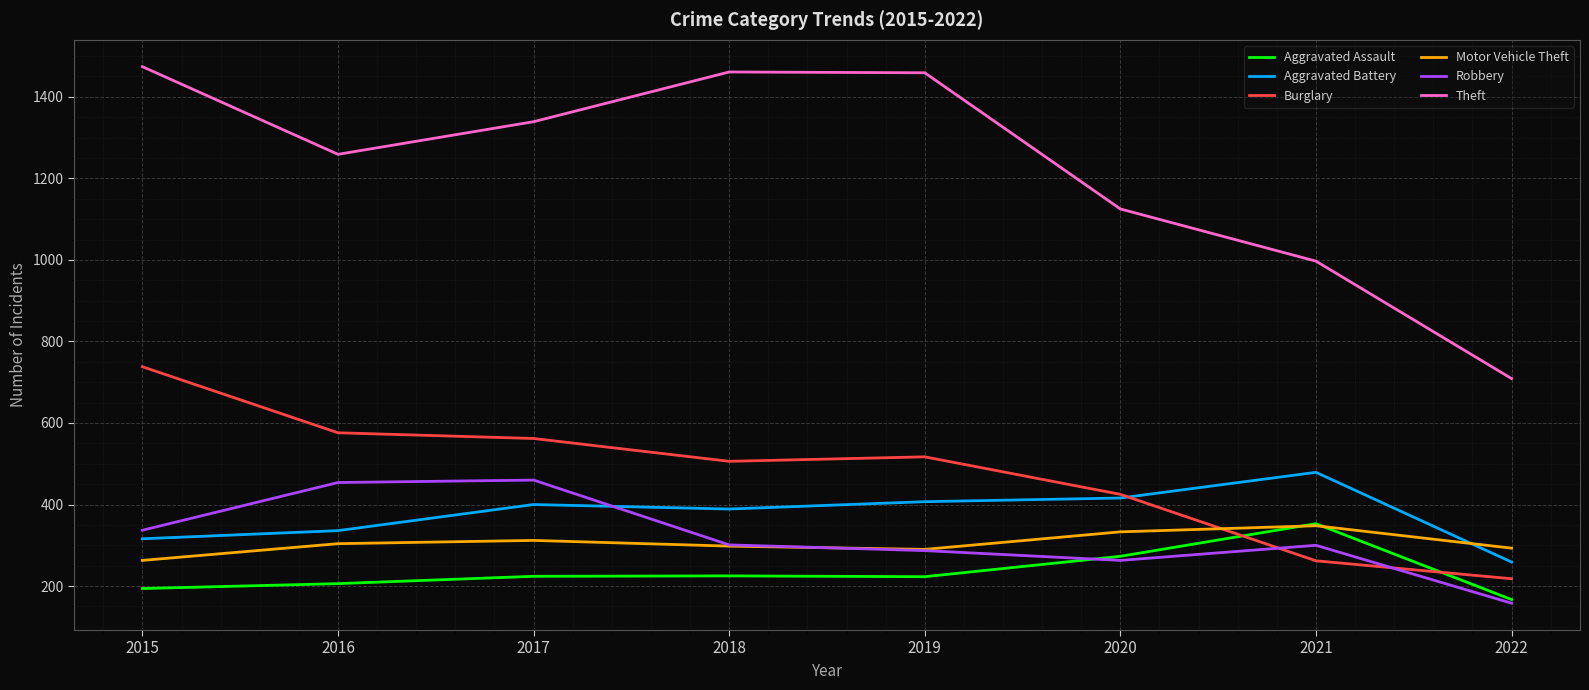

What is the total value across all series at 2021?

2739